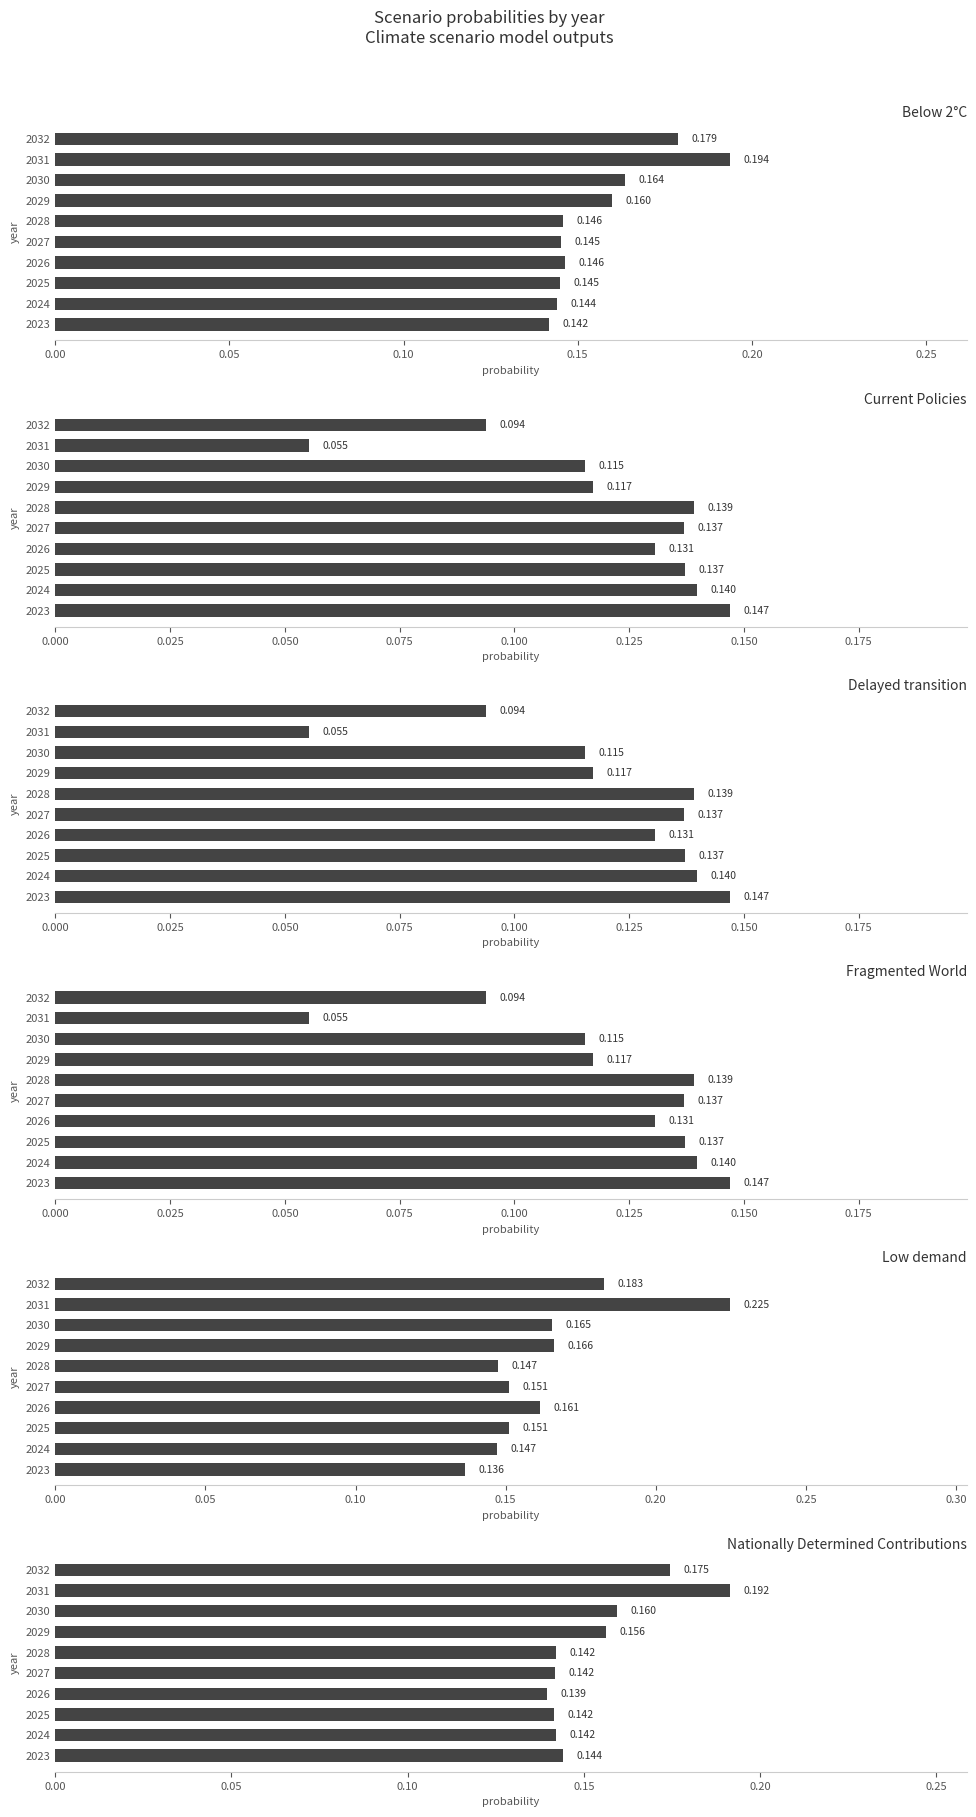

Reading left to right, what are all the values shown in this chart?

Below 2°C: 0.1	0.1	0.1	0.1	0.1	0.1	0.2	0.2	0.2	0.2
Current Policies: 0.1	0.1	0.1	0.1	0.1	0.1	0.1	0.1	0.1	0.1
Delayed transition: 0.1	0.1	0.1	0.1	0.1	0.1	0.1	0.1	0.1	0.1
Fragmented World: 0.1	0.1	0.1	0.1	0.1	0.1	0.1	0.1	0.1	0.1
Low demand: 0.1	0.1	0.2	0.2	0.2	0.1	0.2	0.2	0.2	0.2
Nationally Determined Contributions: 0.1	0.1	0.1	0.1	0.1	0.1	0.2	0.2	0.2	0.2